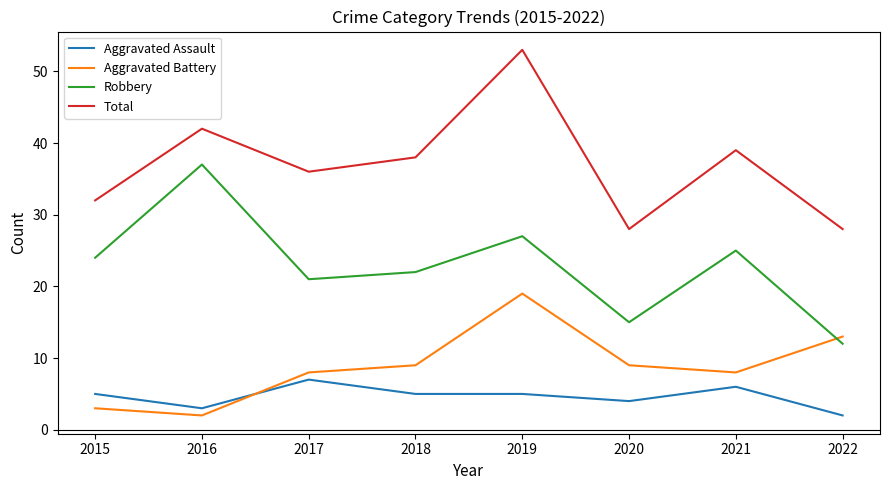

At which label is Aggravated Assault closest to 4?

2020